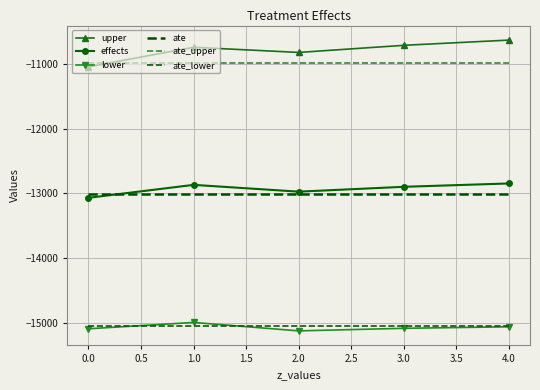

True or false: effects and lower intersect in this chart.

False